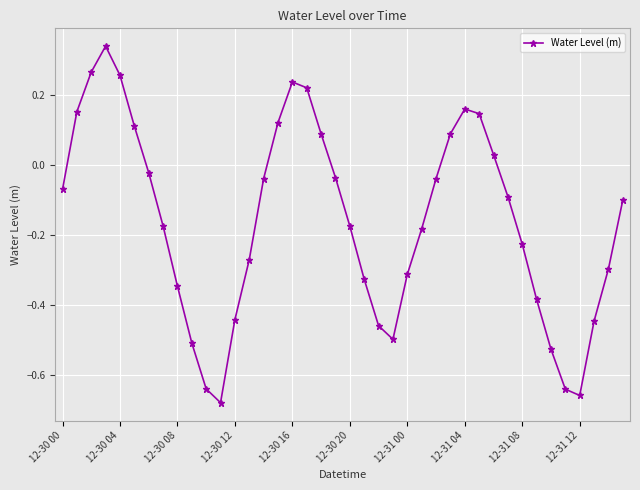

How many points are higher than both their immediate neighbors (excluding endpoints)?

3